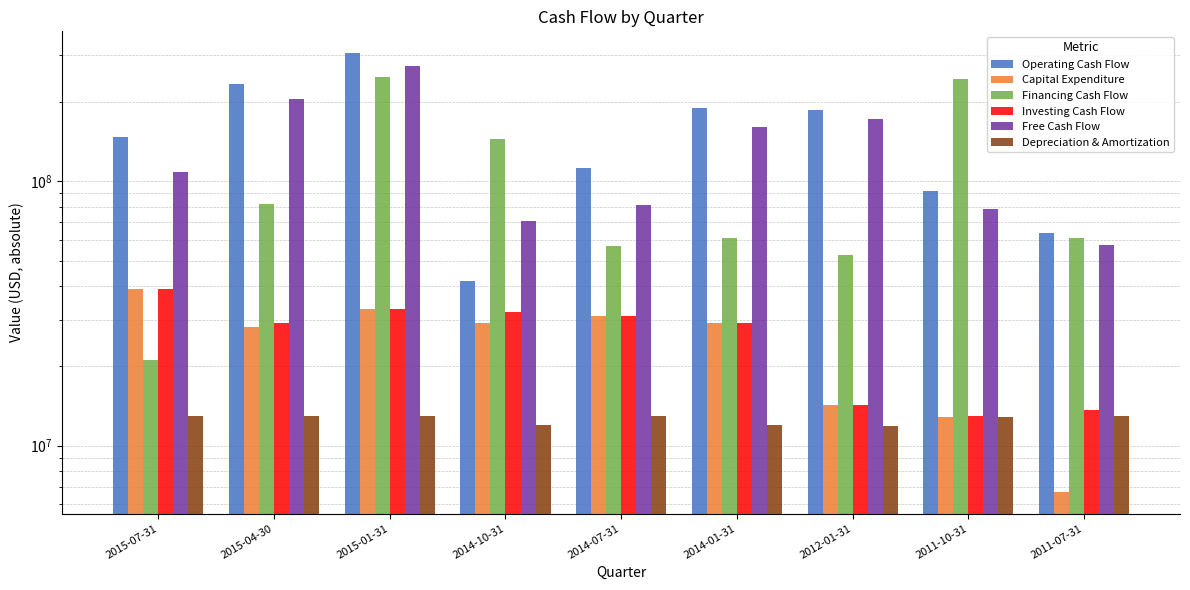

List the series in order of their peak value, lowest first.

Depreciation & Amortization, Capital Expenditure, Investing Cash Flow, Financing Cash Flow, Free Cash Flow, Operating Cash Flow